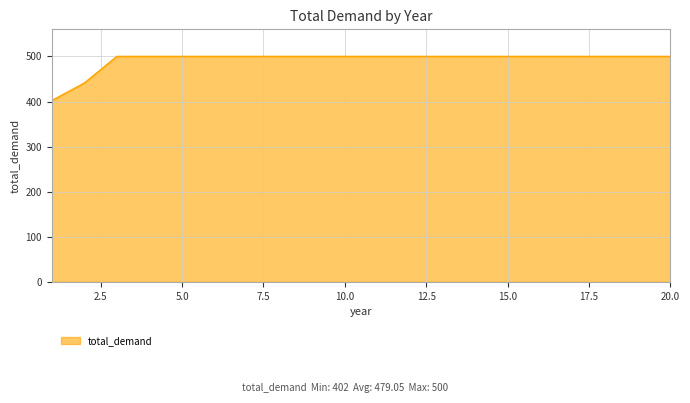

What is the average value?

492